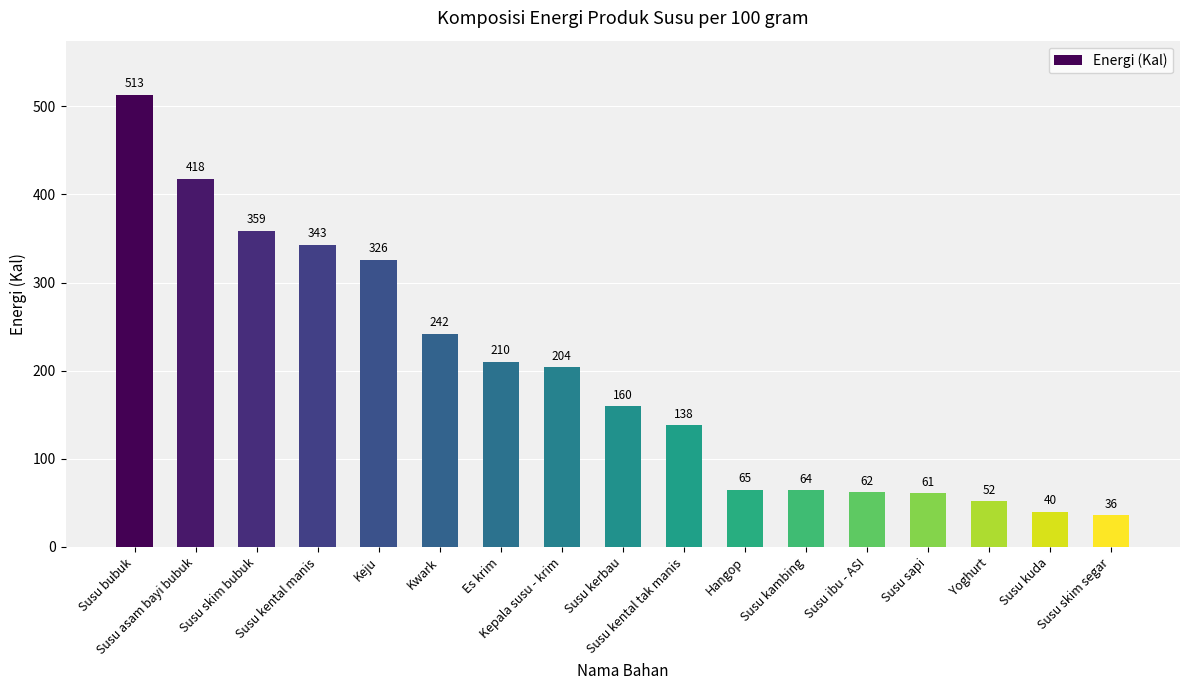

What is the approximate value at Susu kuda, to the nearest 10?

40